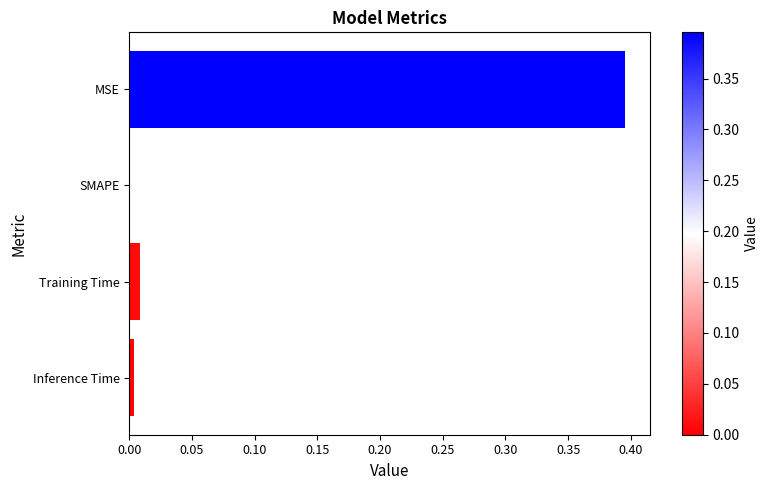

Is it true that the value at SMAPE is -0.3?

False